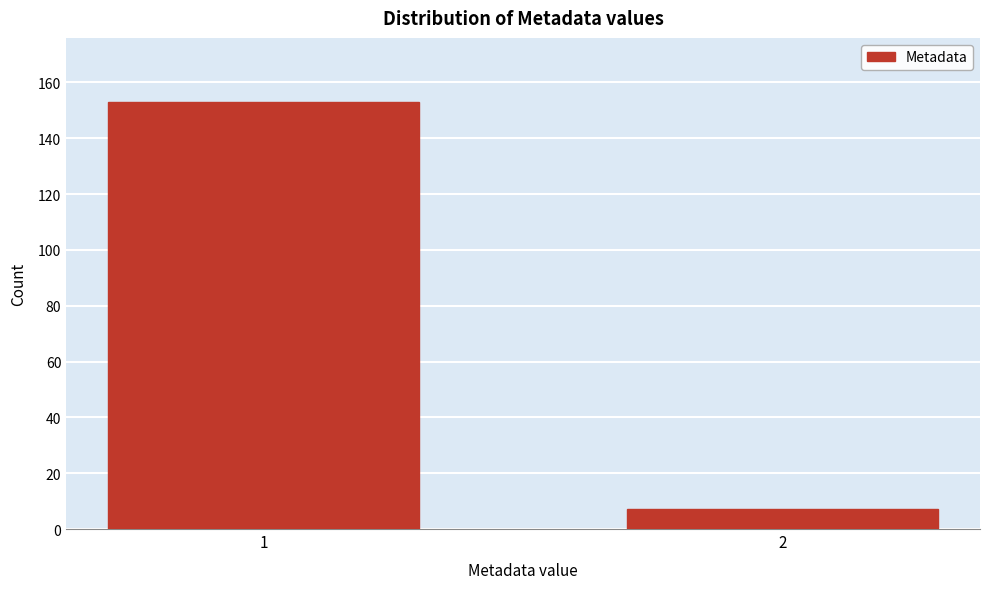

Reading right to left, what are all the values shown in this chart?

7	153